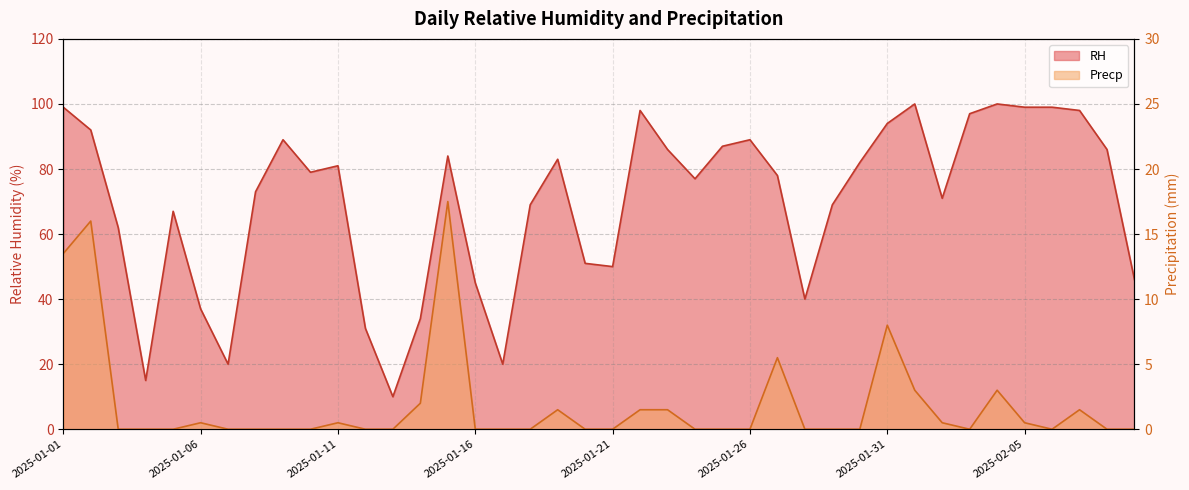

How many values in the RH series exceed 79?

19